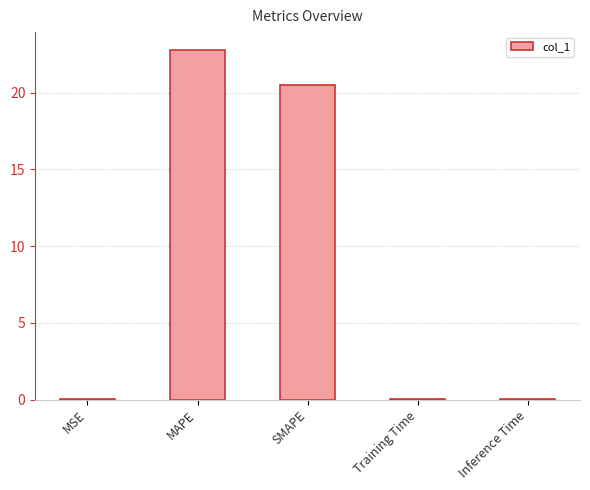

Which has a higher value, MAPE or MSE?

MAPE